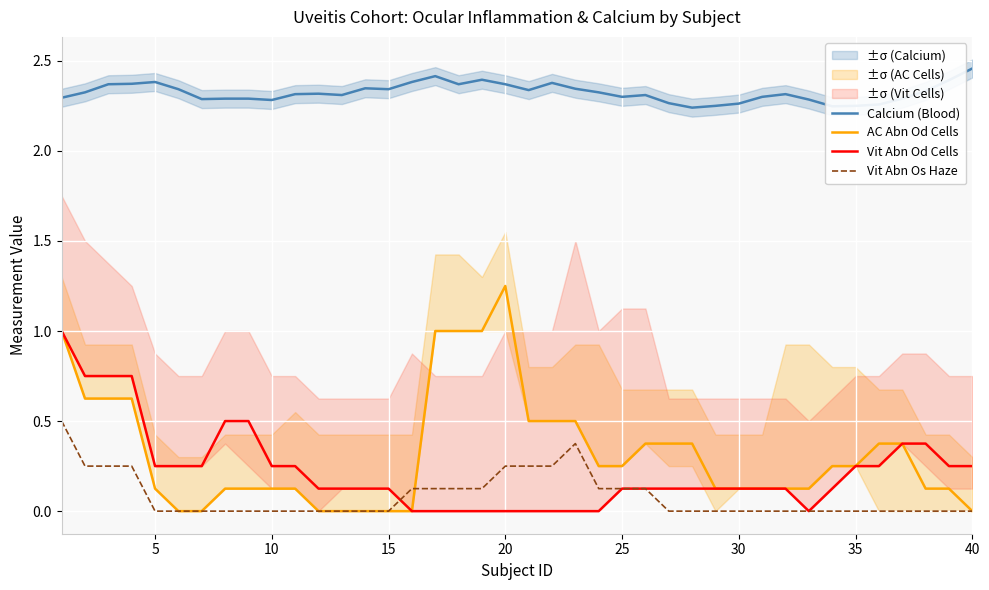

True or false: Calcium (Blood) and AC Abn Od Cells cross at least once.

False